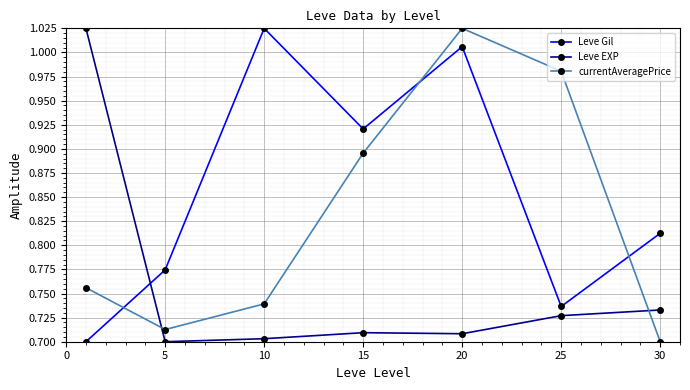

True or false: Leve EXP and Leve Gil cross at least once.

True